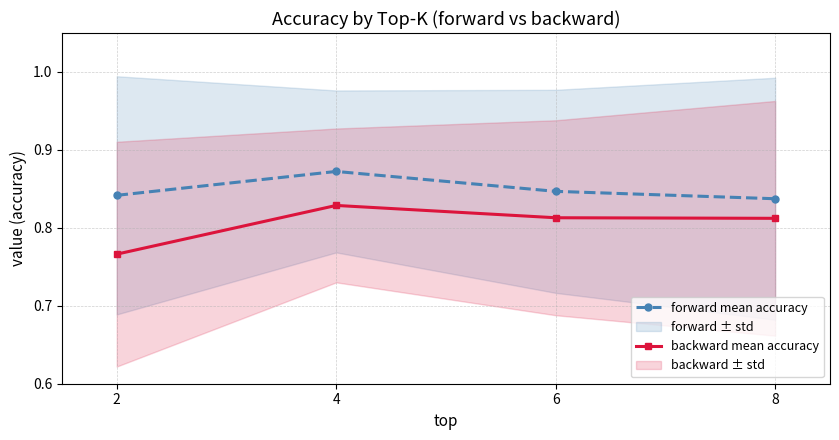

List the series in order of their overall mean, lowest first.

backward mean accuracy, forward mean accuracy